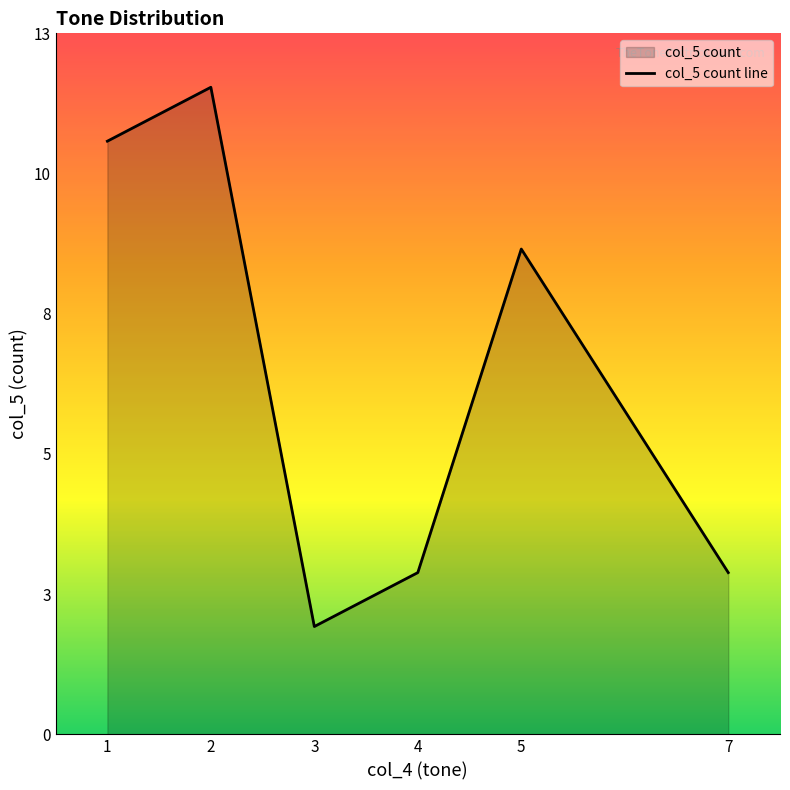

What is the value of the 5th point from the left?

9